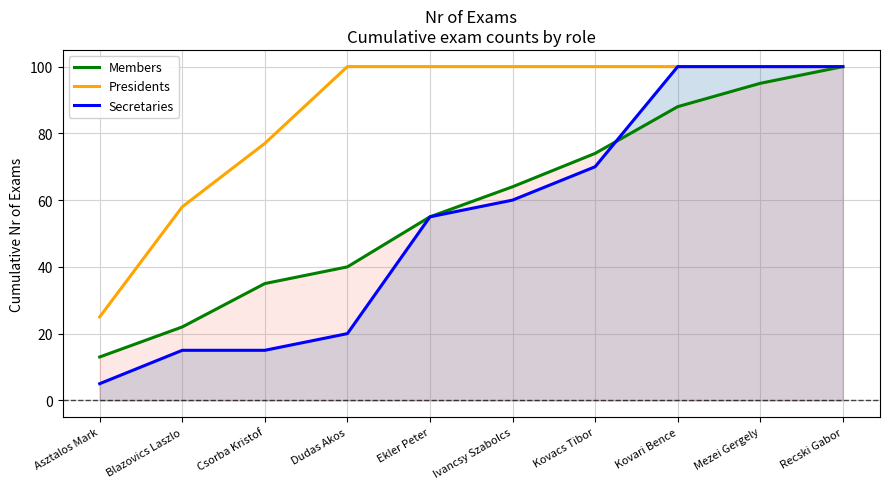

Reading left to right, extract all data points from this chart.

Members: 13	22	35	40	55	64	74	88	95	100
Presidents: 25	58	77	100	100	100	100	100	100	100
Secretaries: 5	15	15	20	55	60	70	100	100	100